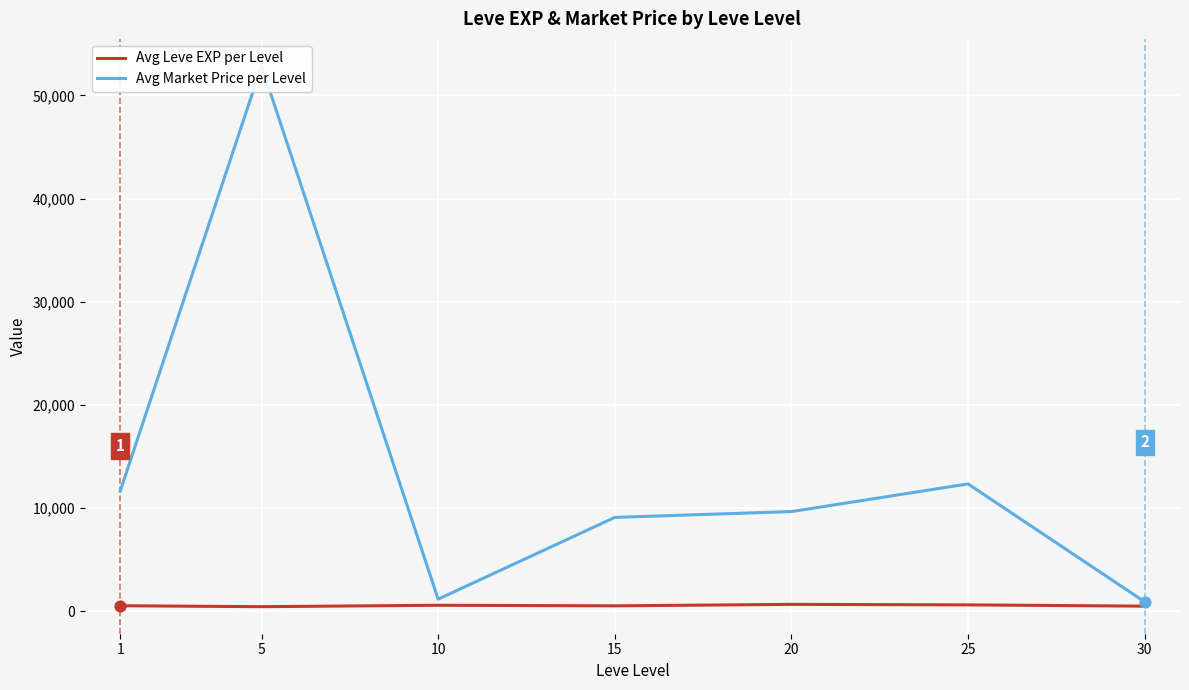

Which series reaches the maximum Y coordinate?

Avg Market Price per Level